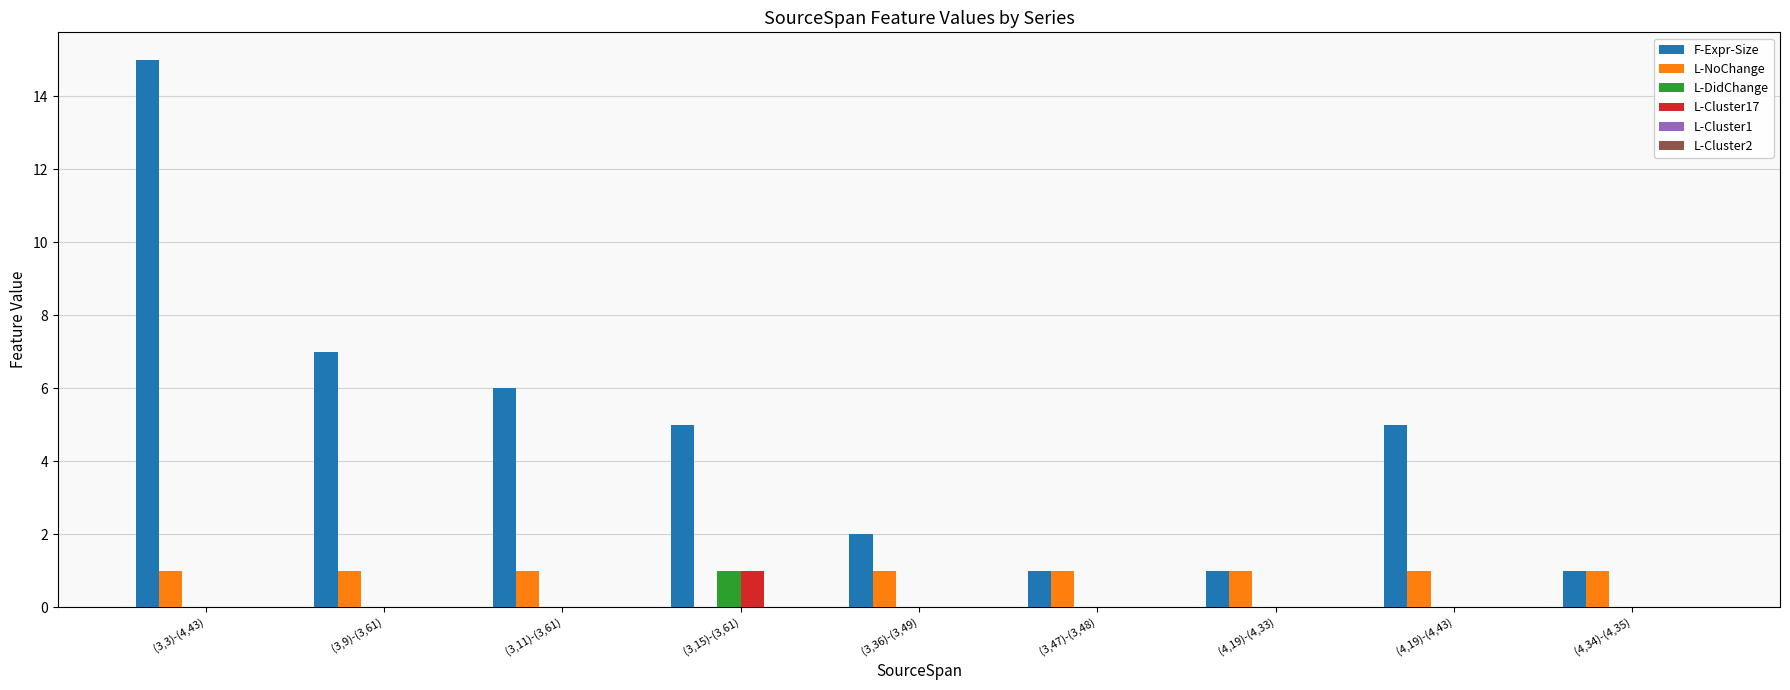

Is the value of L-Cluster17 at (3,47)-(3,48) greater than the value of L-NoChange at (3,11)-(3,61)?

No